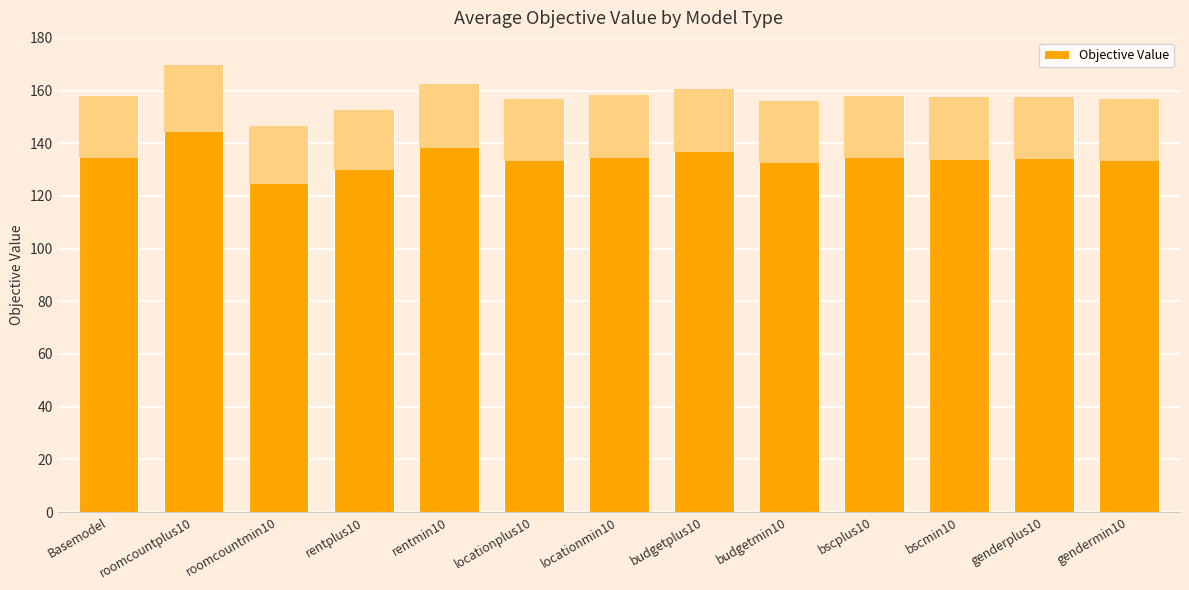

The chart shows a value of 80.1 at budgetmin10. True or false?

False